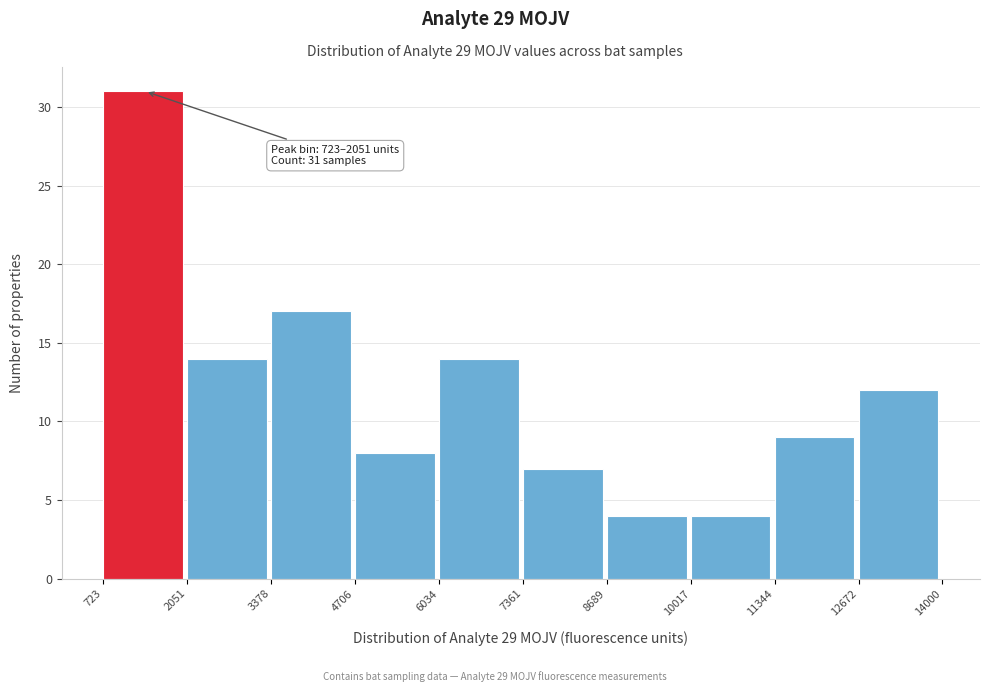

Over which range of the x-axis is the bar tallest?

723 to 2051